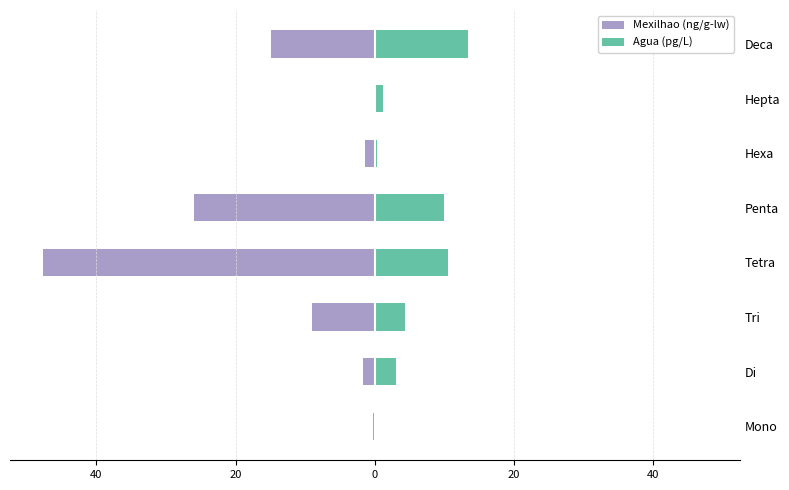

How many categories are shown in the chart?

8